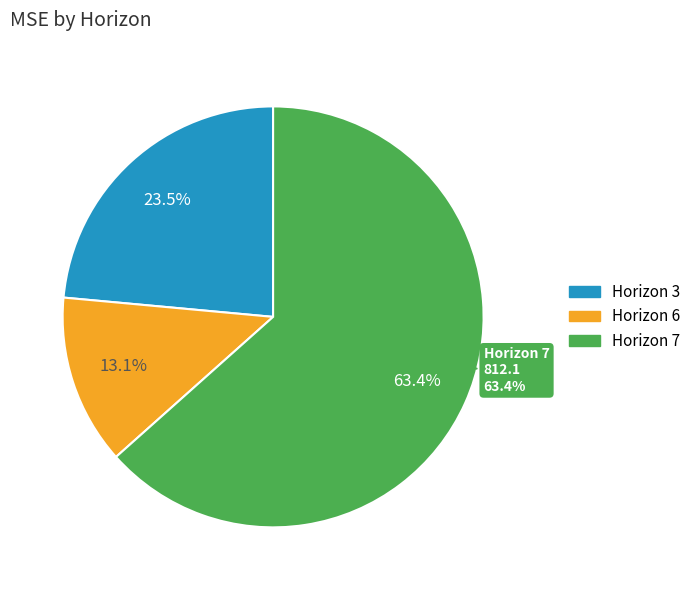

What is the change in value from 3 to 7?

+510.7